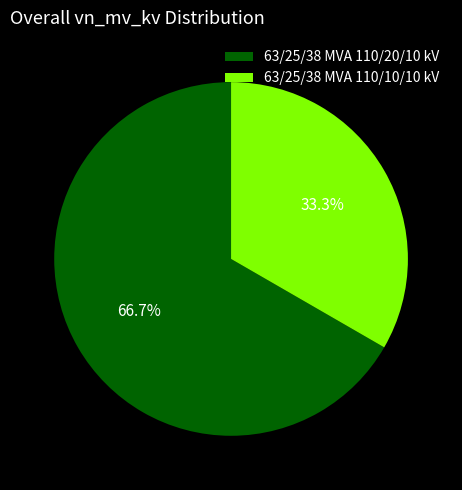

To the nearest percent, what is the difference between the 63/25/38 MVA 110/20/10 kV and 63/25/38 MVA 110/10/10 kV slice percentages?

33%